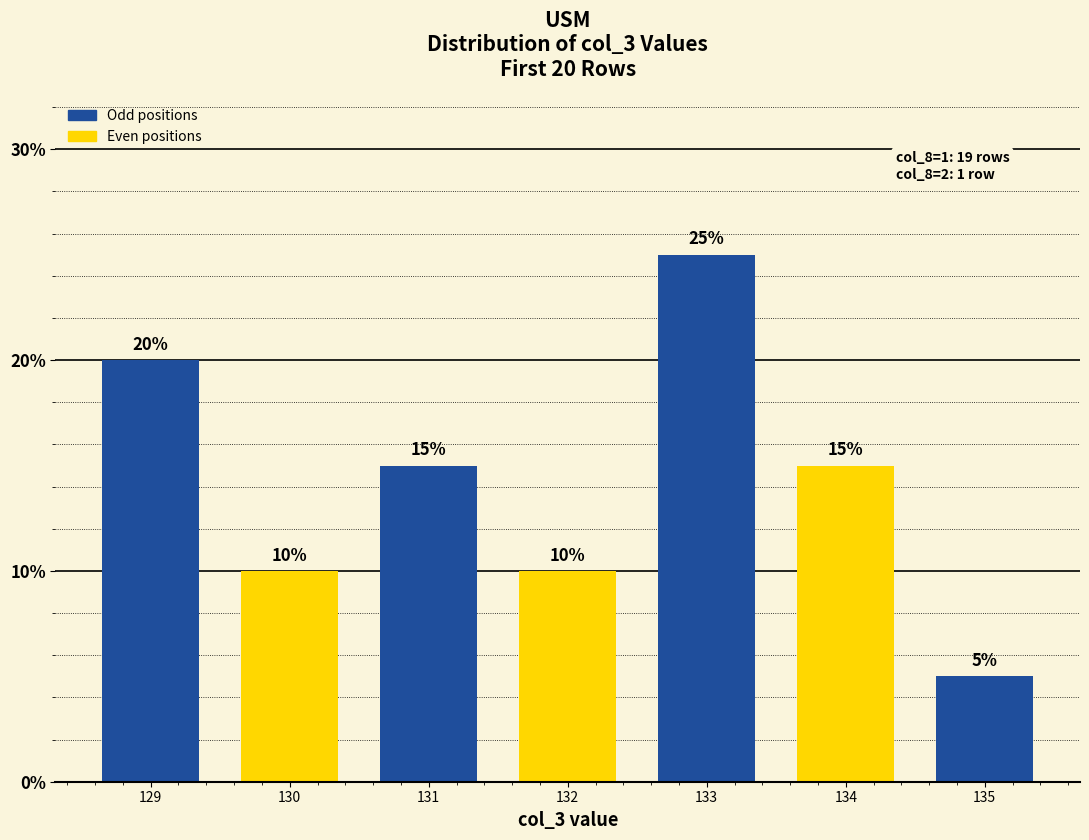

Which has a higher value, 132 or 129?

129